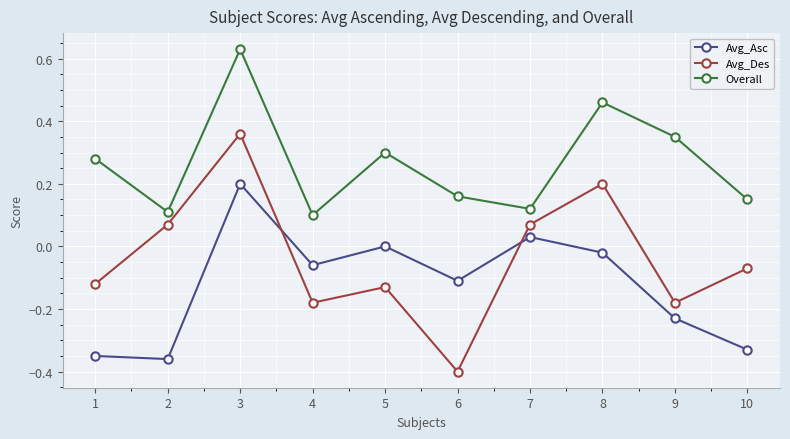

Is the value of Overall at 8 greater than the value of Avg_Des at 2?

Yes